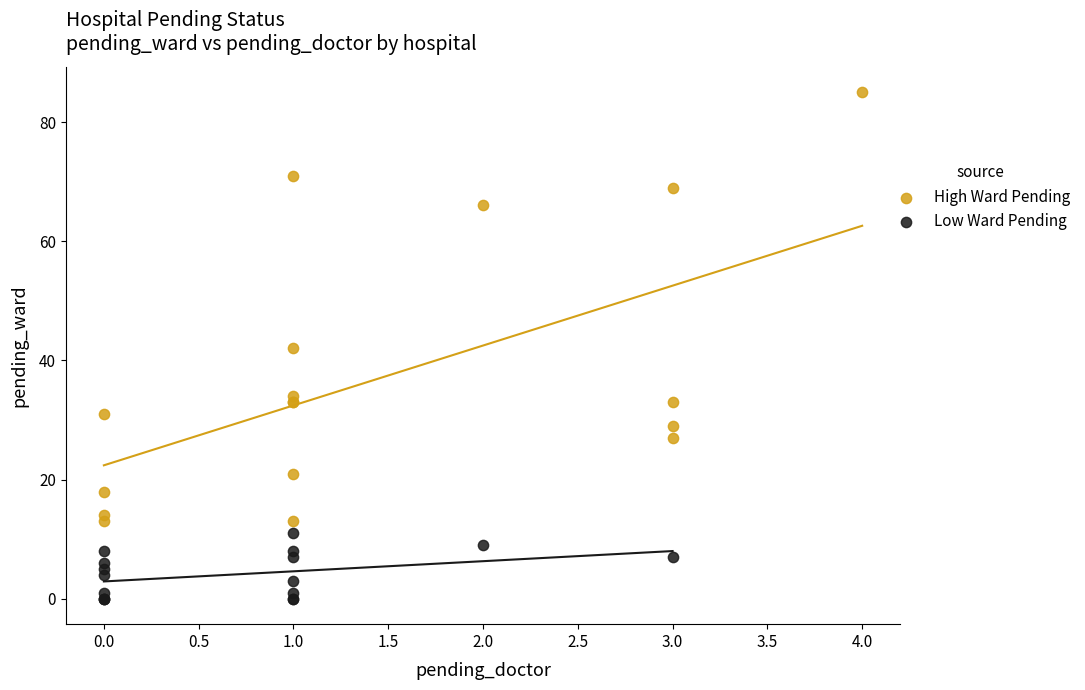

Which series reaches the minimum Y coordinate?

Low Ward Pending